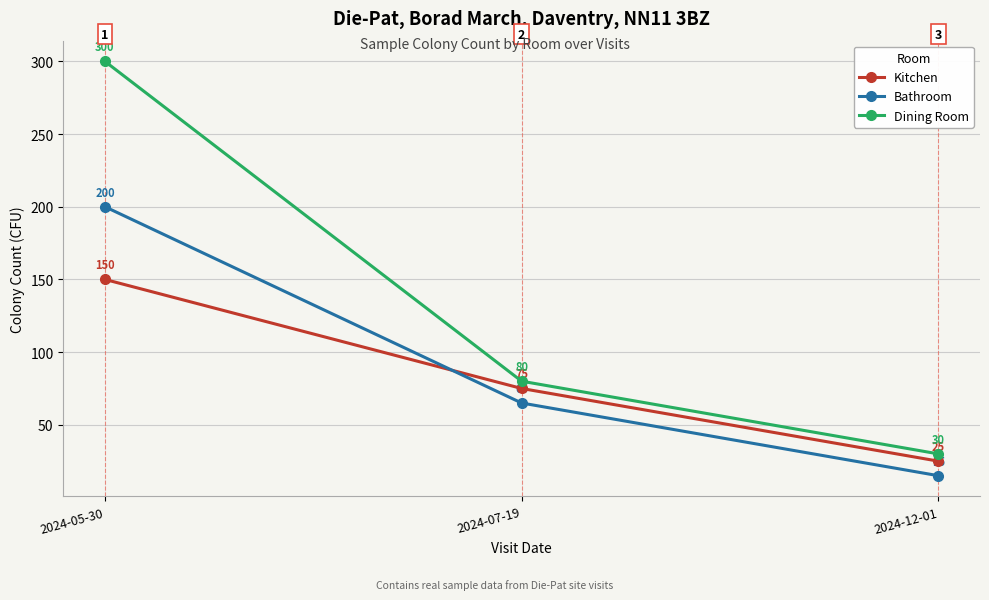

How many Dining Room values are between 30 and 300?

3